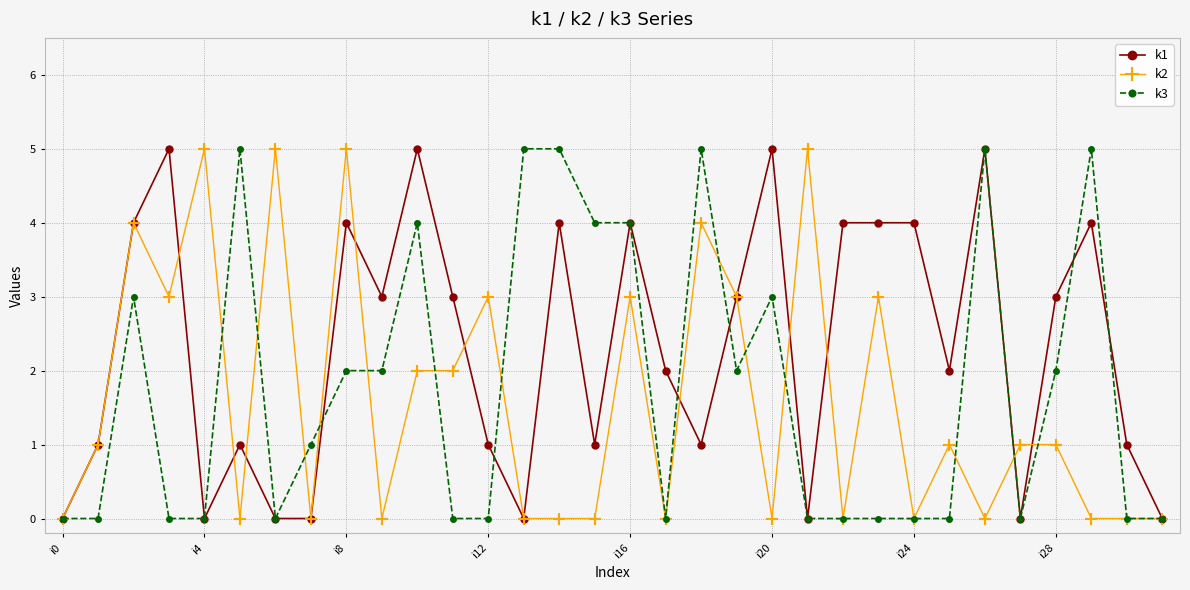

Which series has the largest total across all categories?

k1